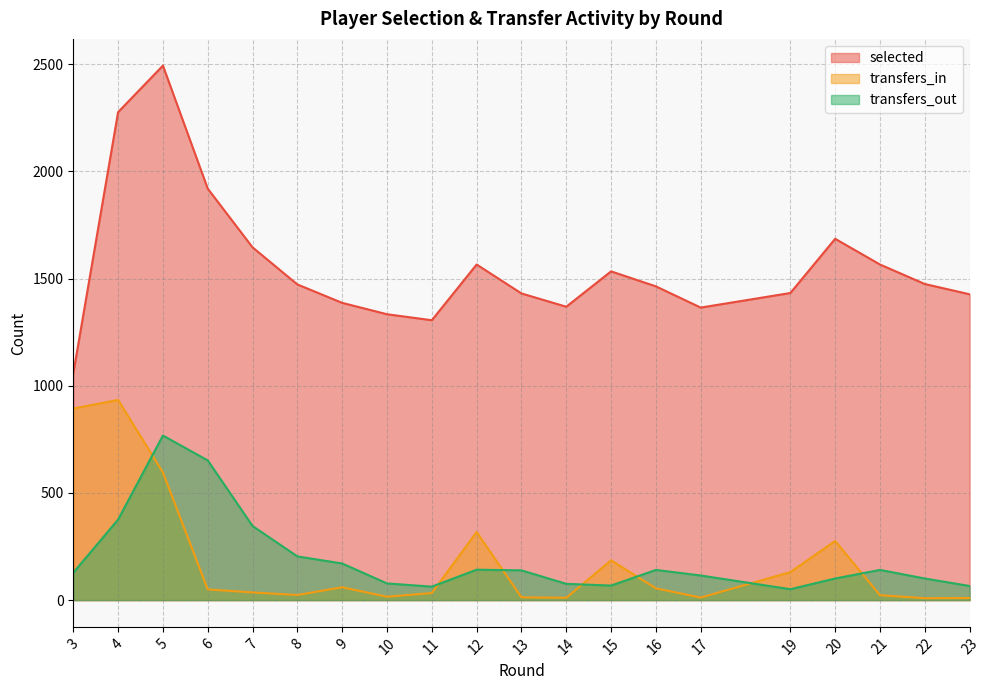

Does the chart have visible grid lines?

Yes